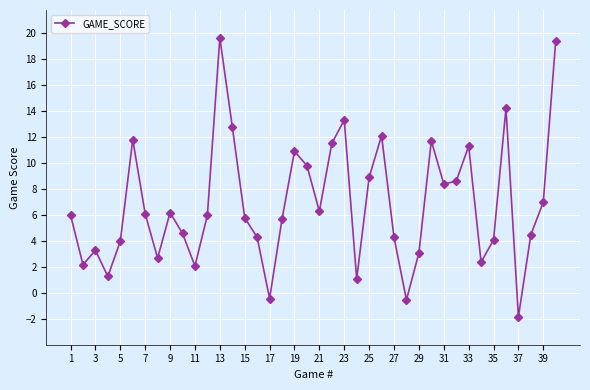

How many points are higher than both their immediate neighbors (excluding endpoints)?

10